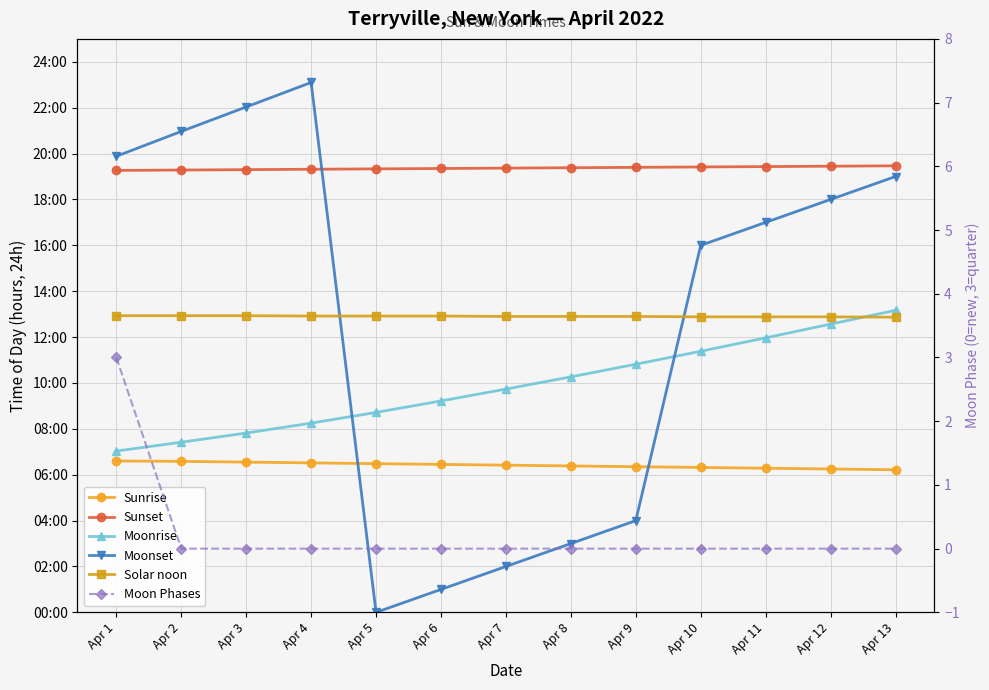

The value of Sunrise at Apr 9 is 3.3. True or false?

False